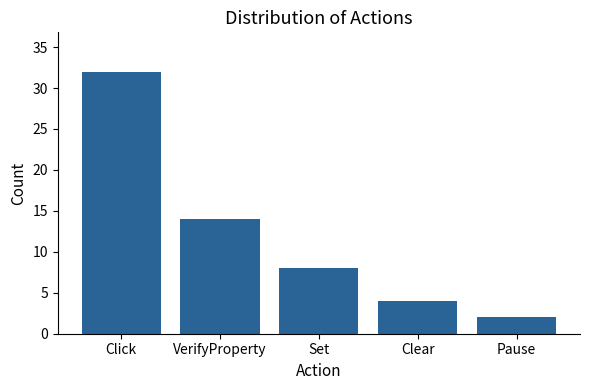

What position from the left is Clear?

4